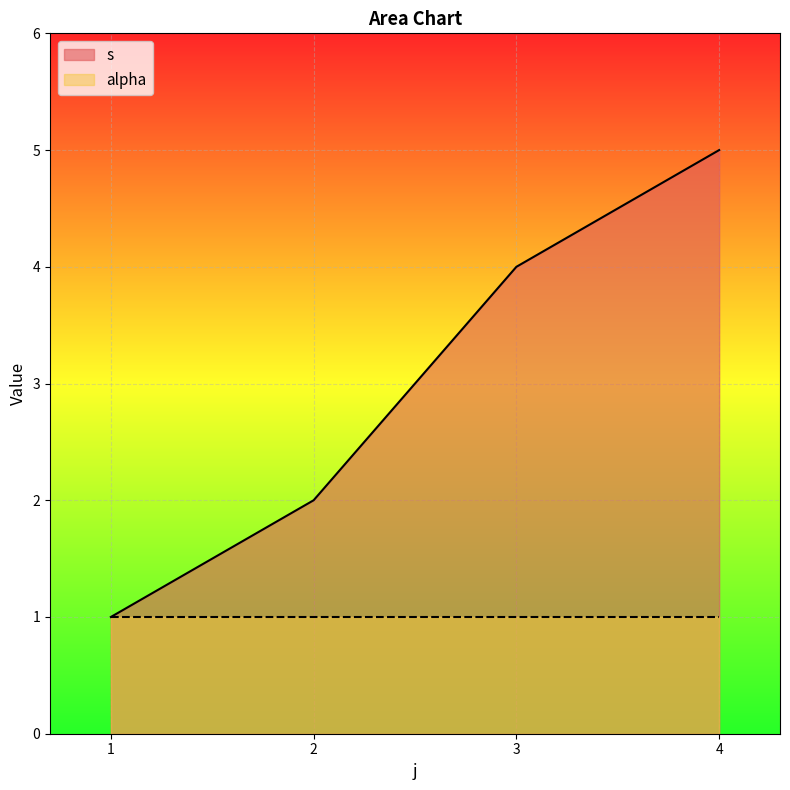

Is it true that s equals 6 at 3?

False